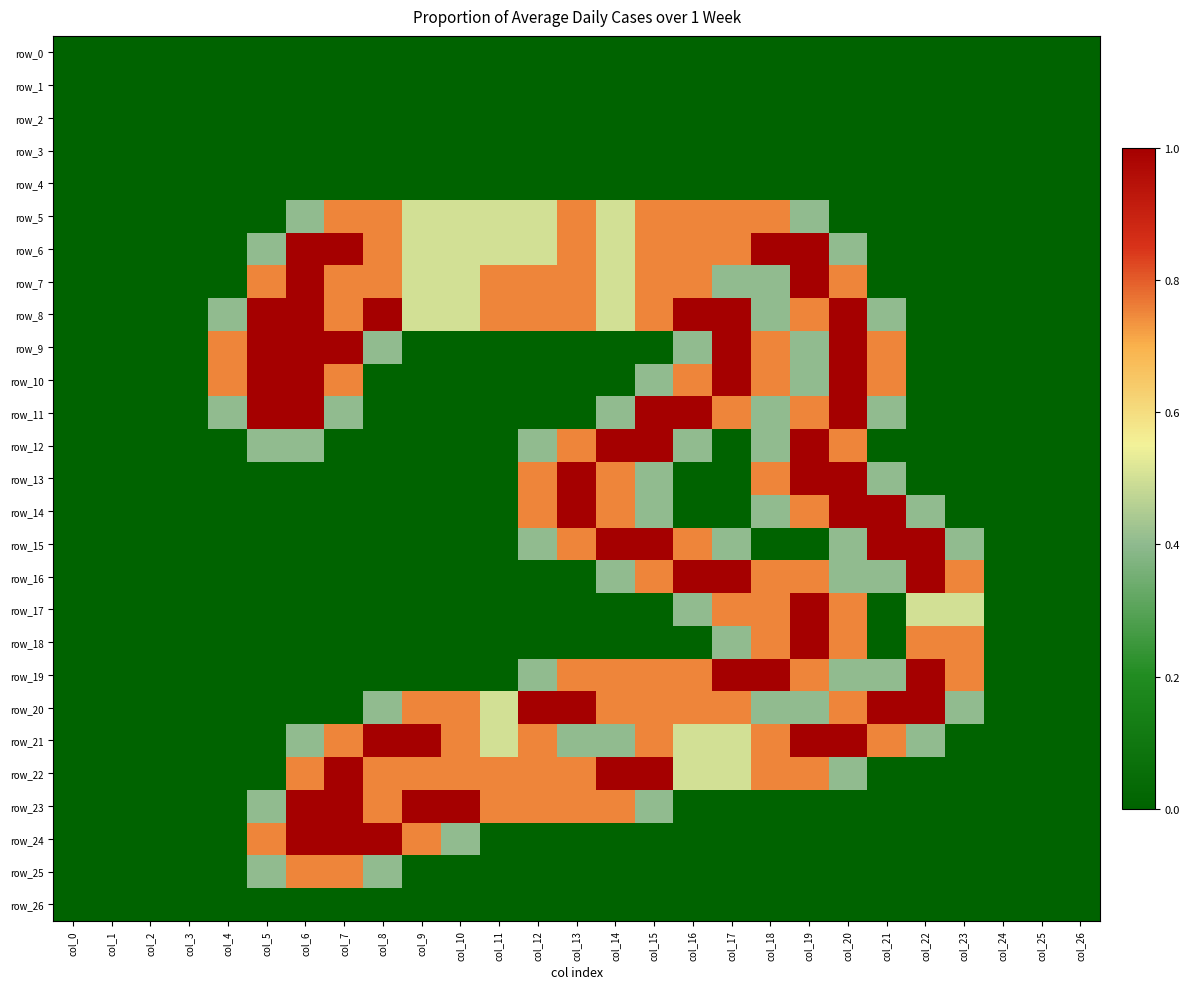

The value of row_18 at col_18 is 0.3. True or false?

False